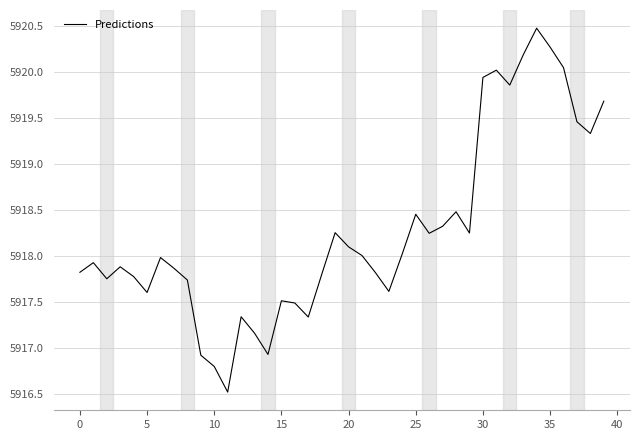

How many categories are shown in the chart?

40